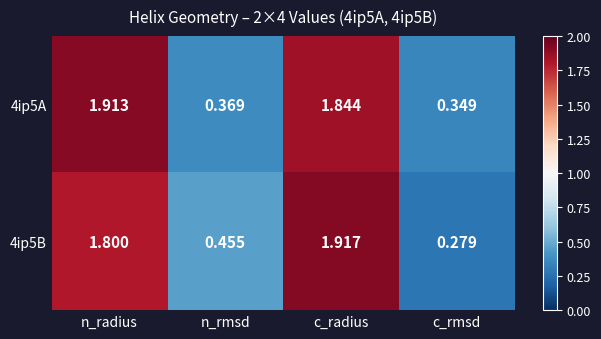

What is the difference between the highest and lowest values at n_rmsd?

0.1